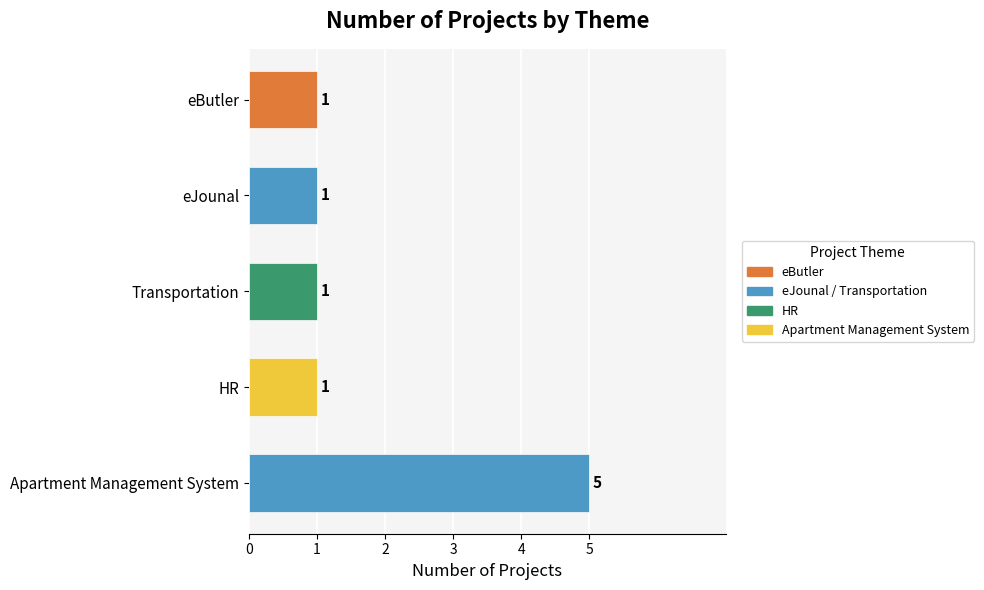

List the labels in order of value, largest first.

Apartment Management System, eButler, eJounal, Transportation, HR